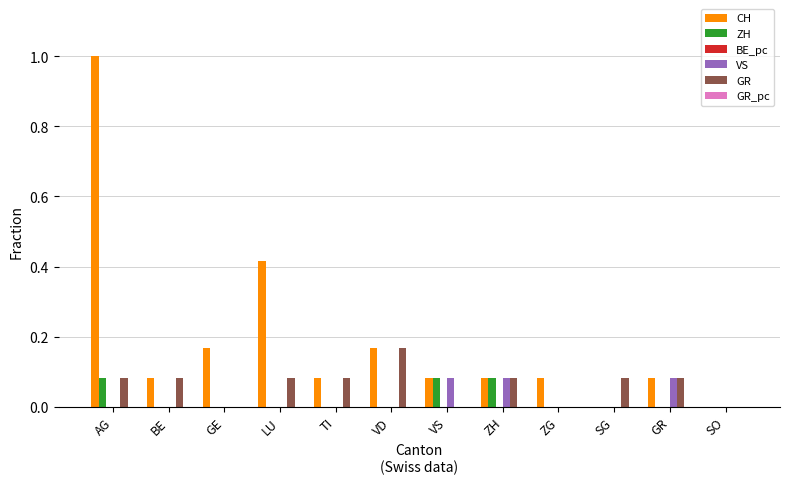

Is the value of VS at GE greater than the value of CH at ZG?

No